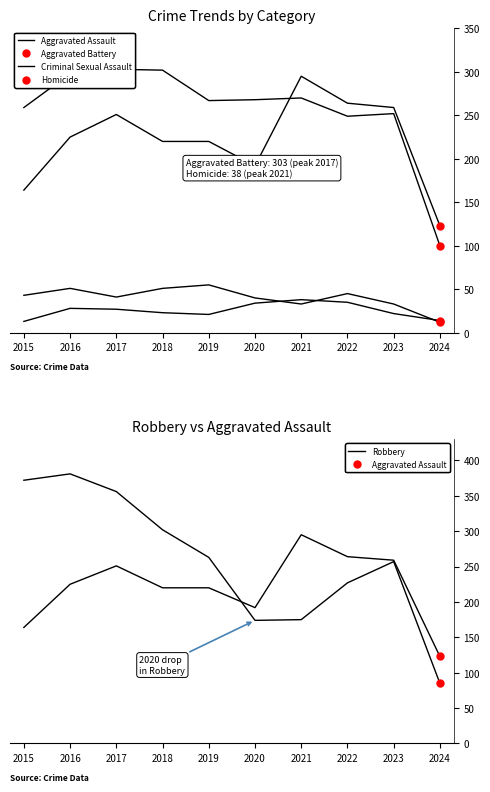

What are all the series names shown in the legend?

Aggravated Assault, Aggravated Battery, Criminal Sexual Assault, Homicide, Robbery